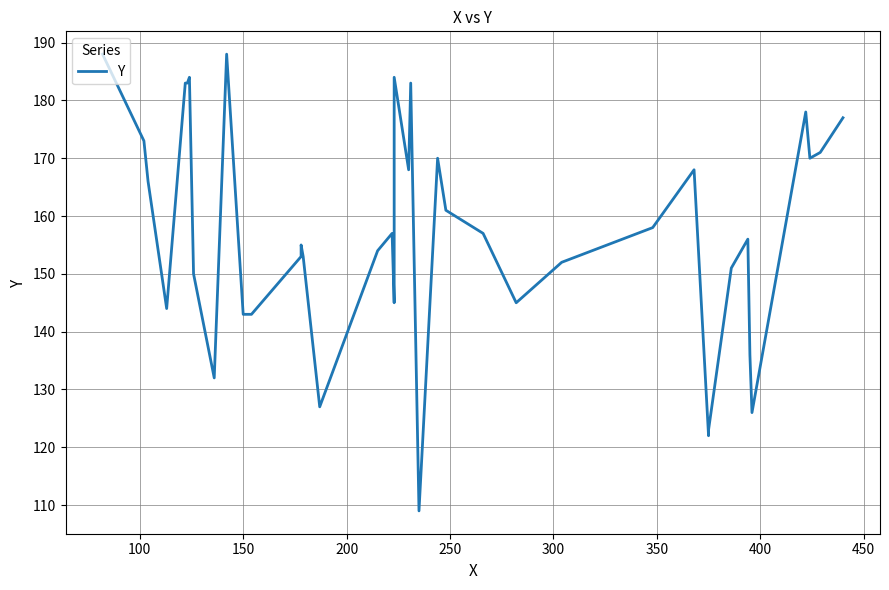

What is the average value?

157